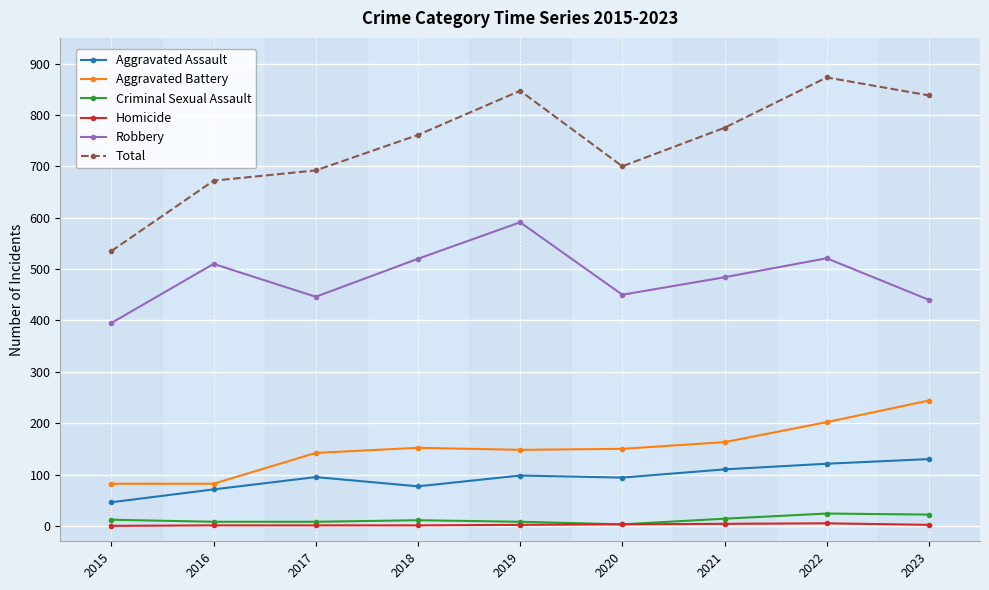

What is the sum of the Criminal Sexual Assault values at 2021 and 2020?

17